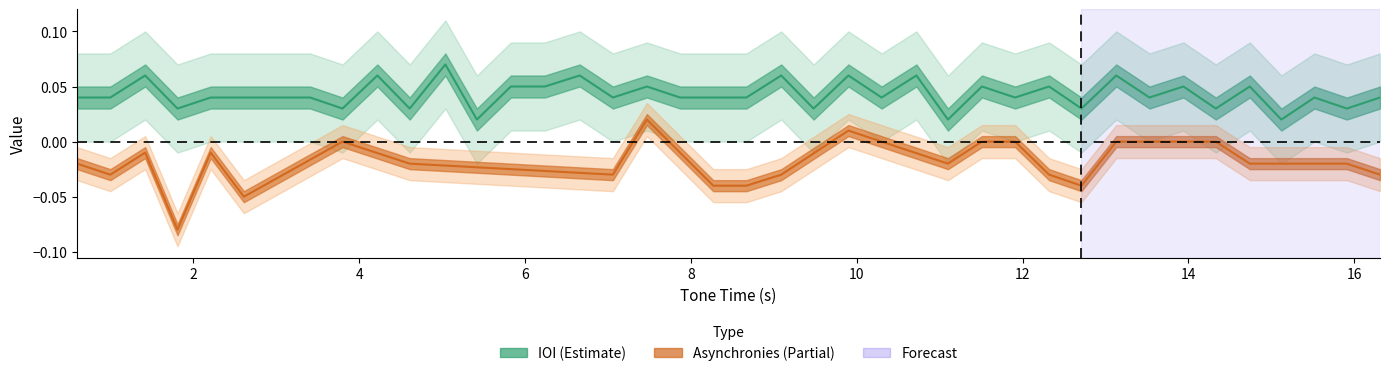

How many data points does each series have?

40